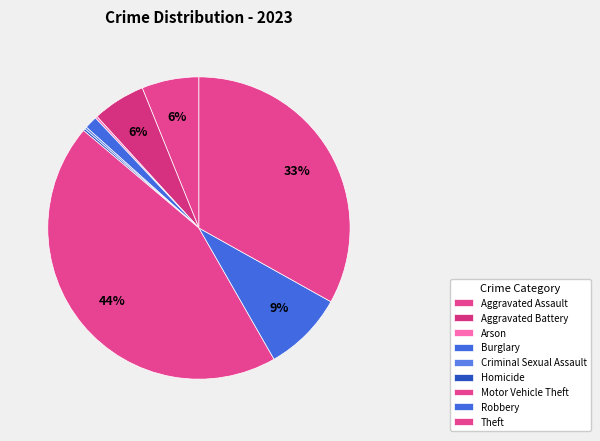

Does Arson represent more than half of the total?

No